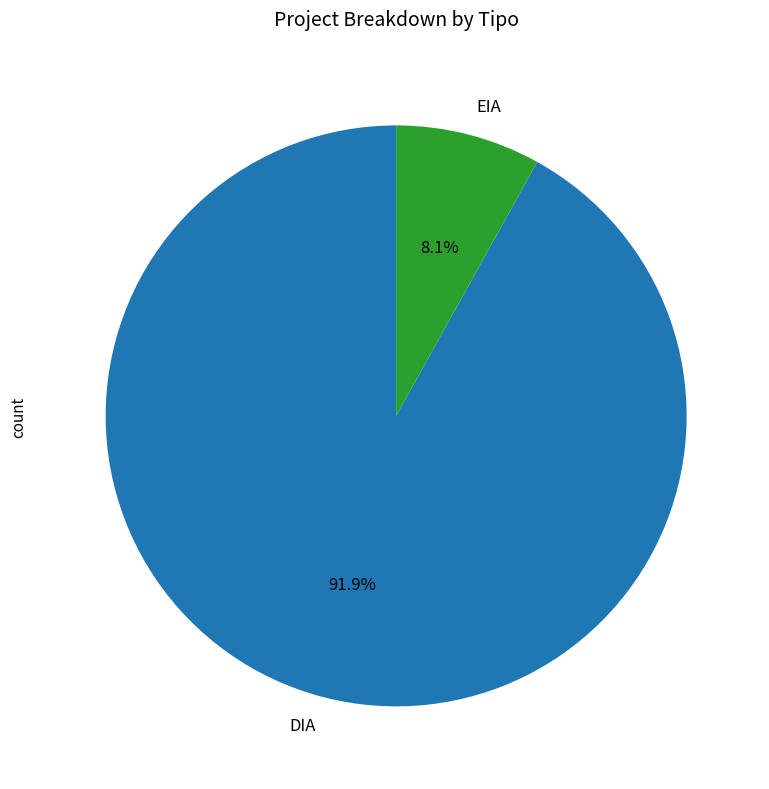

Which slice represents more than half of the pie?

DIA